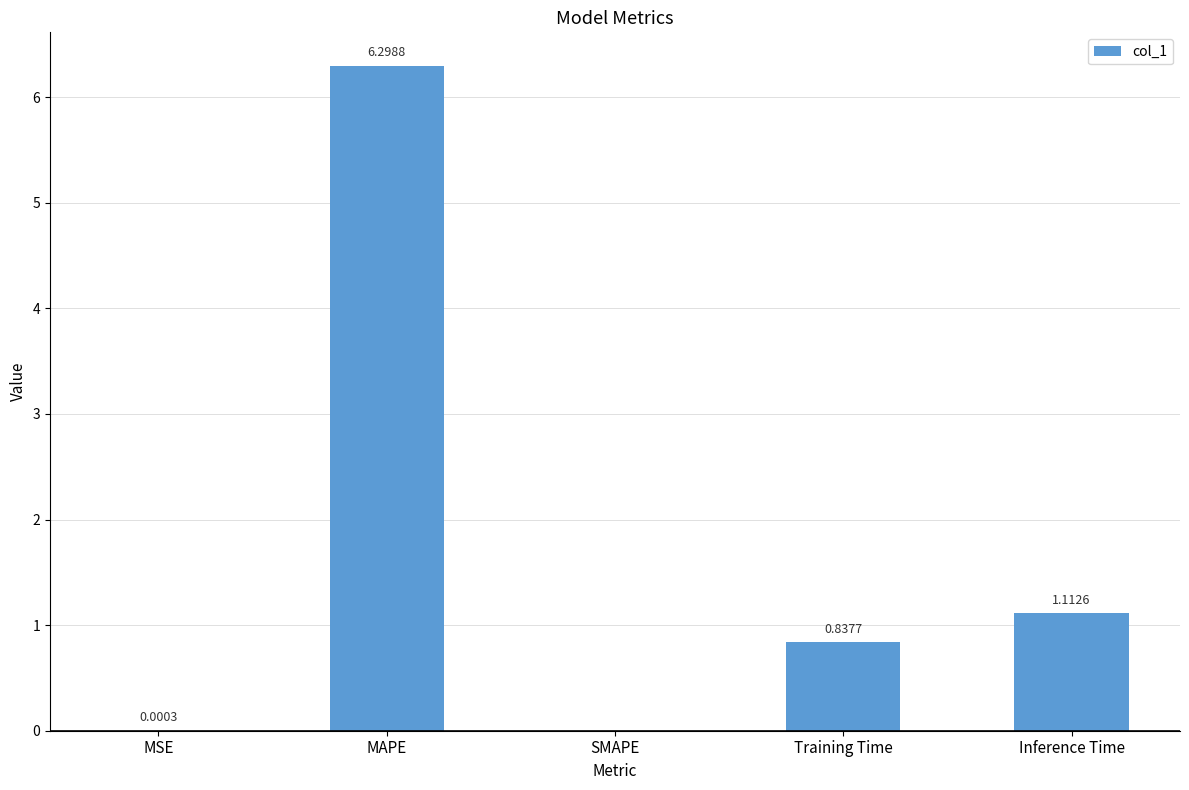

Approximately how many times larger is the value at MAPE compared to Inference Time?

5.7